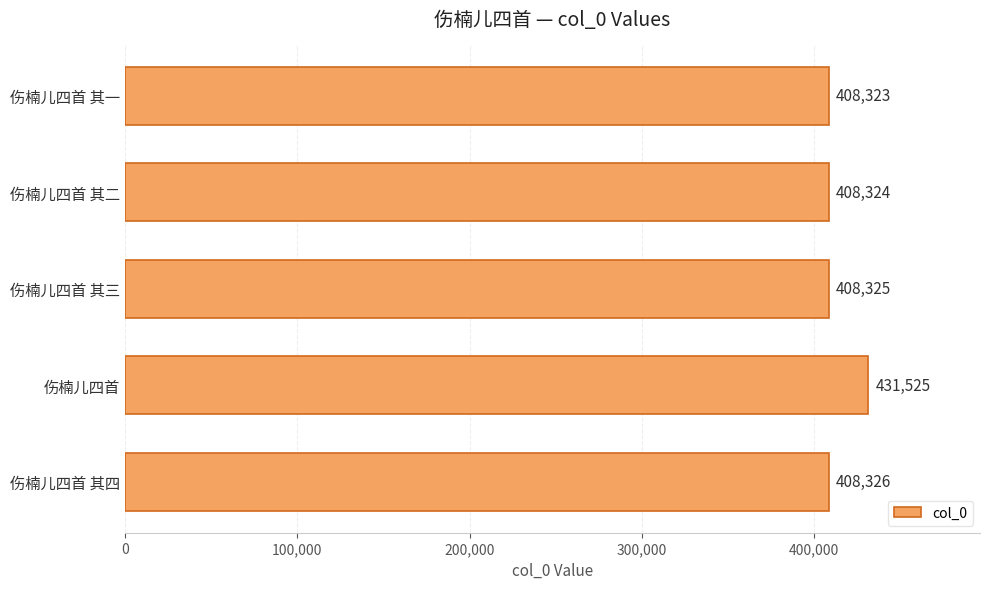

What is the value of the 2nd bar from the top?

408324